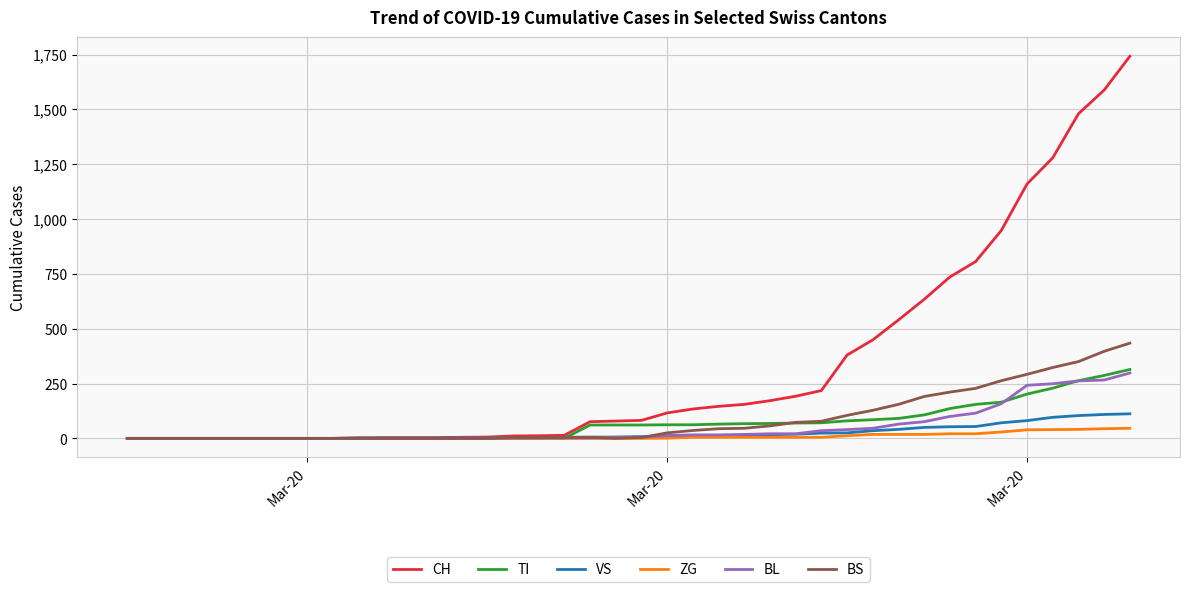

Count the number of data series in this chart.

6